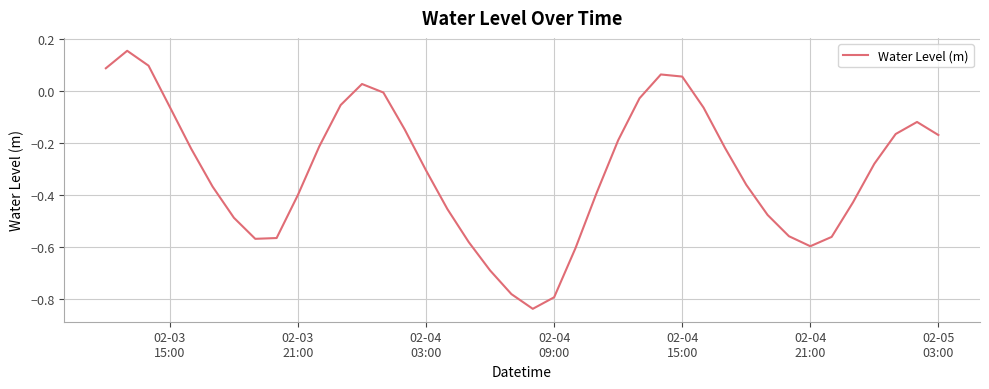

What is the difference between the second highest and second lowest values?

0.9